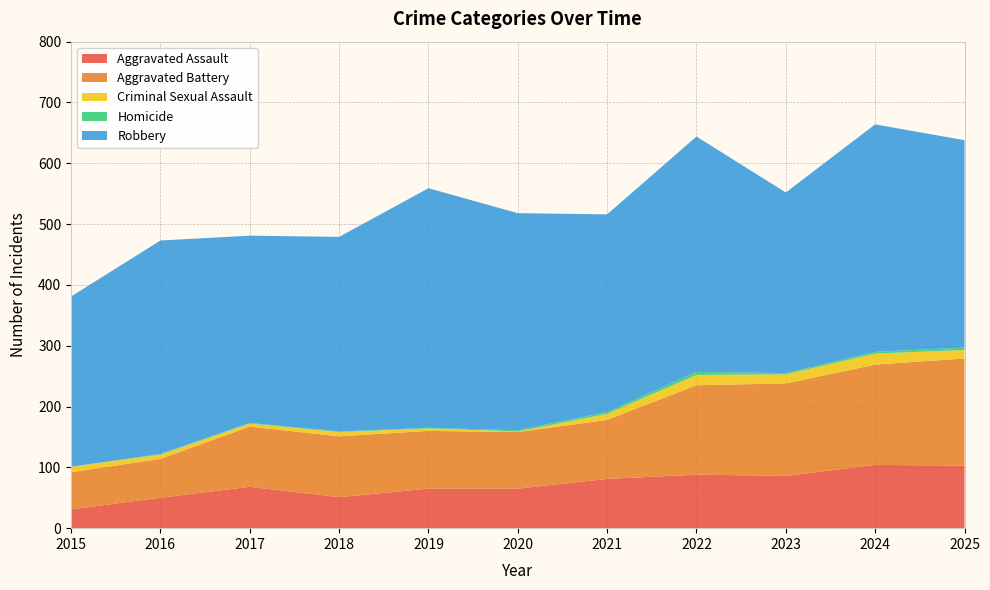

Reading left to right, transcribe all the data shown in this chart.

Aggravated Assault: 31	50	68	51	65	65	81	88	86	104	103
Aggravated Battery: 61	64	99	100	95	93	97	147	152	165	176
Criminal Sexual Assault: 9	7	5	7	4	1	10	17	15	18	14
Homicide: 0	1	1	1	1	2	3	5	2	3	4
Robbery: 280	351	308	320	394	357	325	387	297	374	341